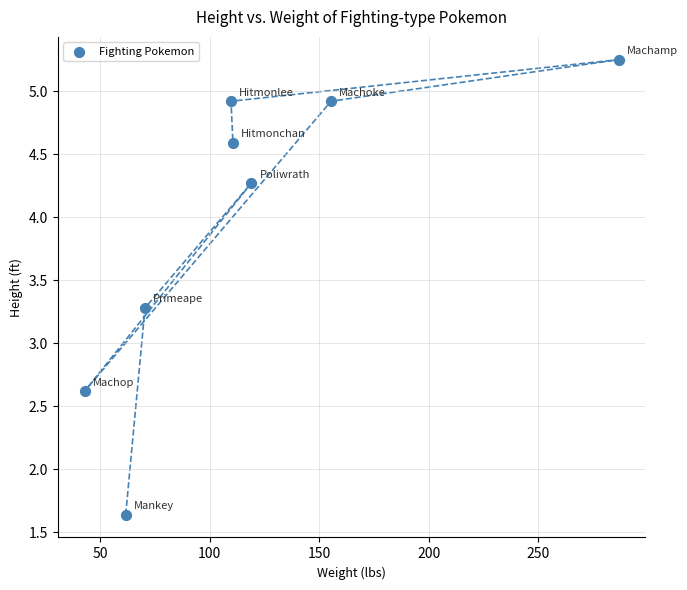

What Y value in the scatter plot is closest to 3?

3.3